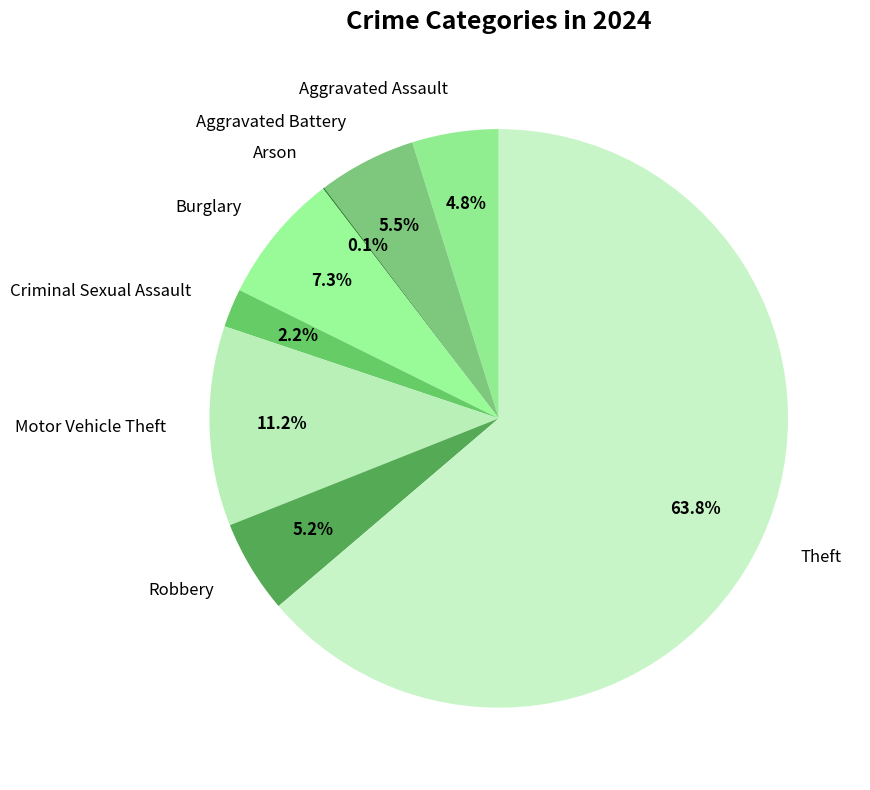

To the nearest percent, what is the average slice percentage?

12%